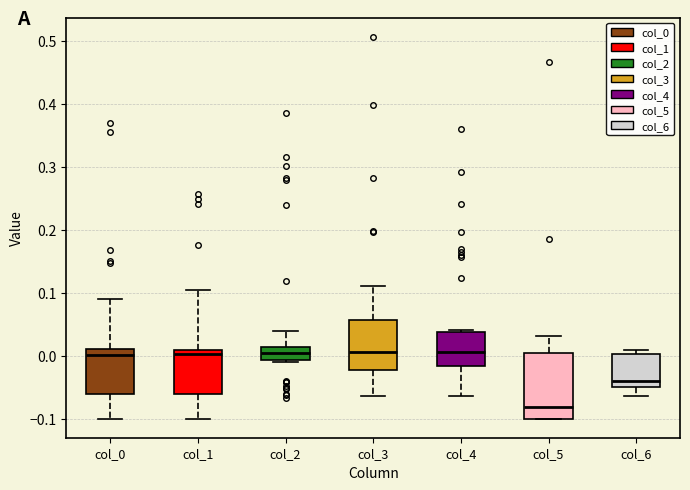

Where does the lower whisker of the box for col_4 end on the y-axis? The values are not printed on the chart, so give them approximately, as read against the axis.

-0.06